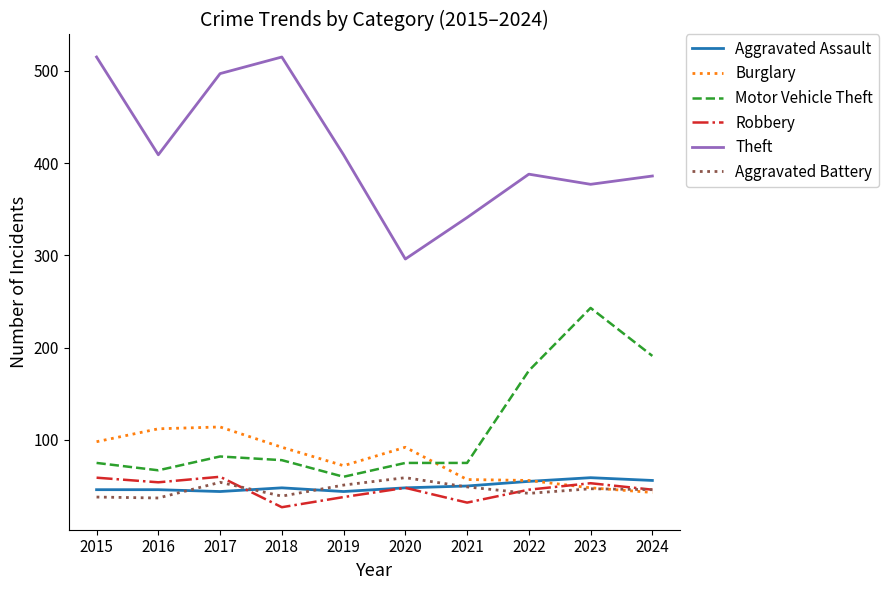

What is the spread (max minus min) of values at 2017?

453